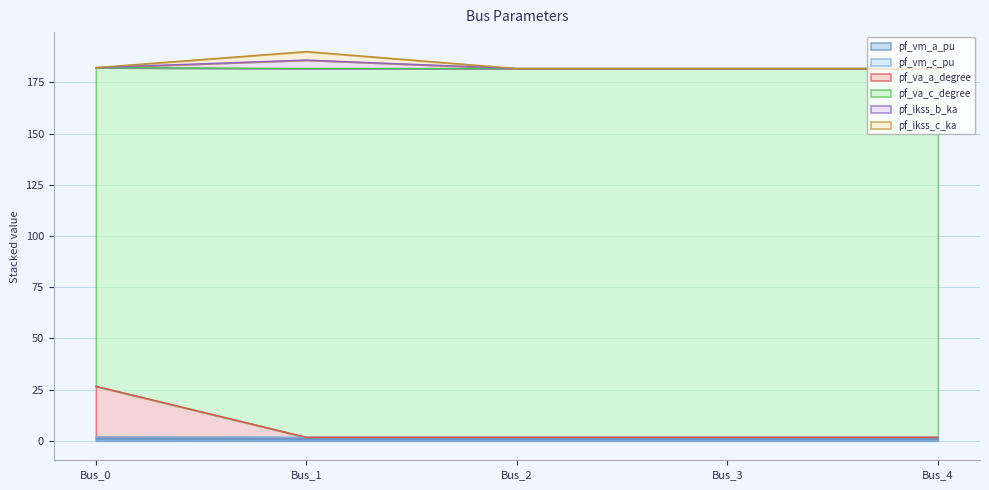

What is the difference between the maximum and second lowest values in the pf_vm_a_pu series?

0.1